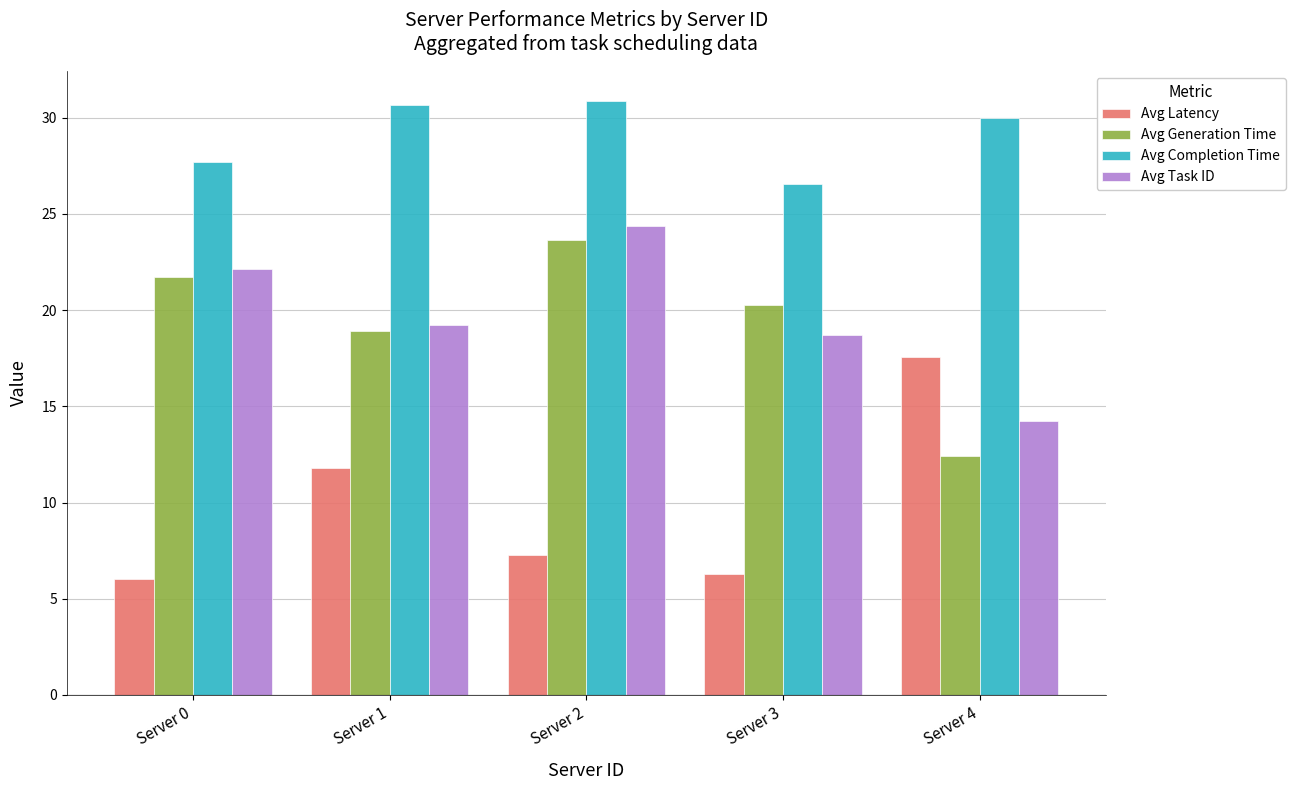

What is the value of the Avg Generation Time bar at the 5th from the left?

12.4